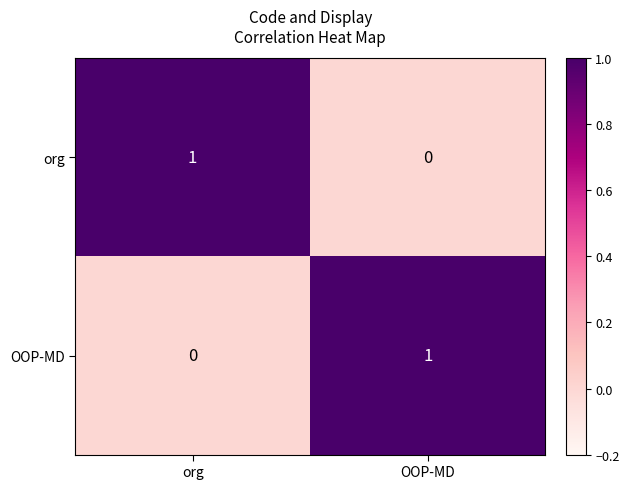

How many values in OOP-MD are above zero?

1